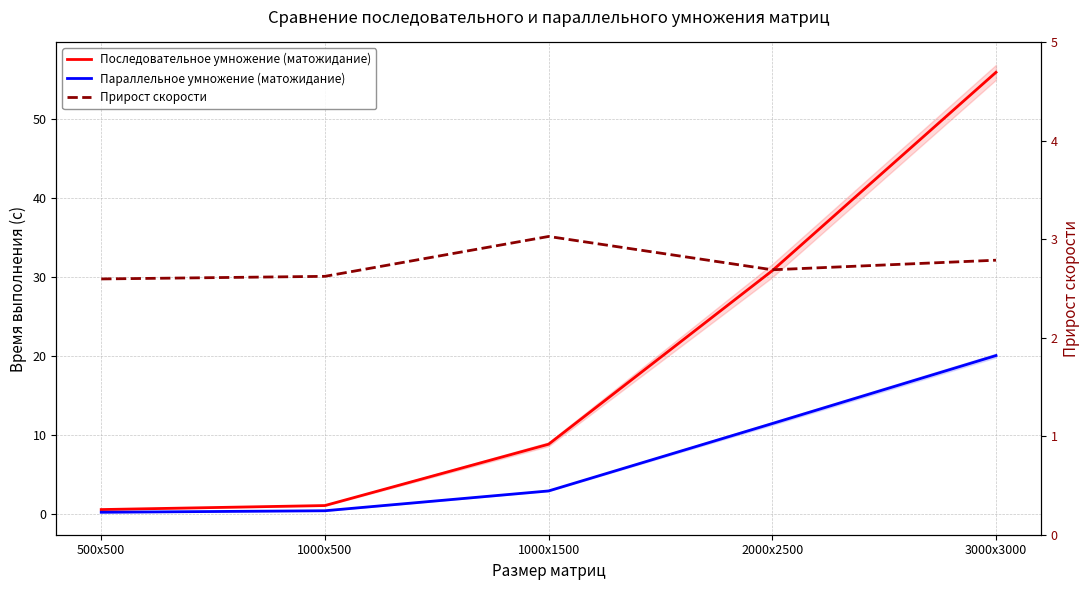

What is the value of the Последовательное умножение (матожидание) point at the 3rd from the left?

8.8